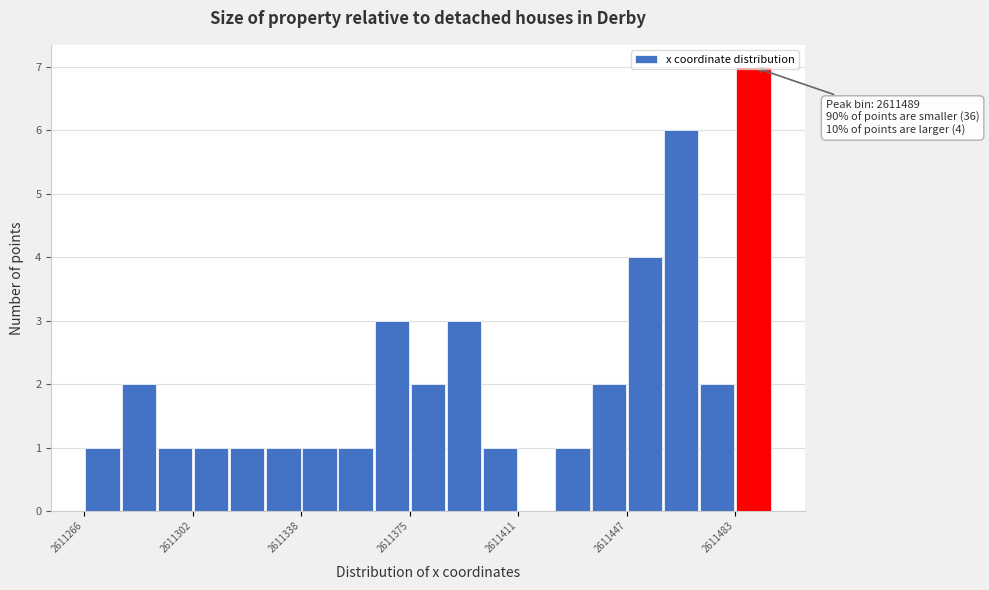

Read against the x-axis, roughly where is the centre of the tallest bar?

2611490